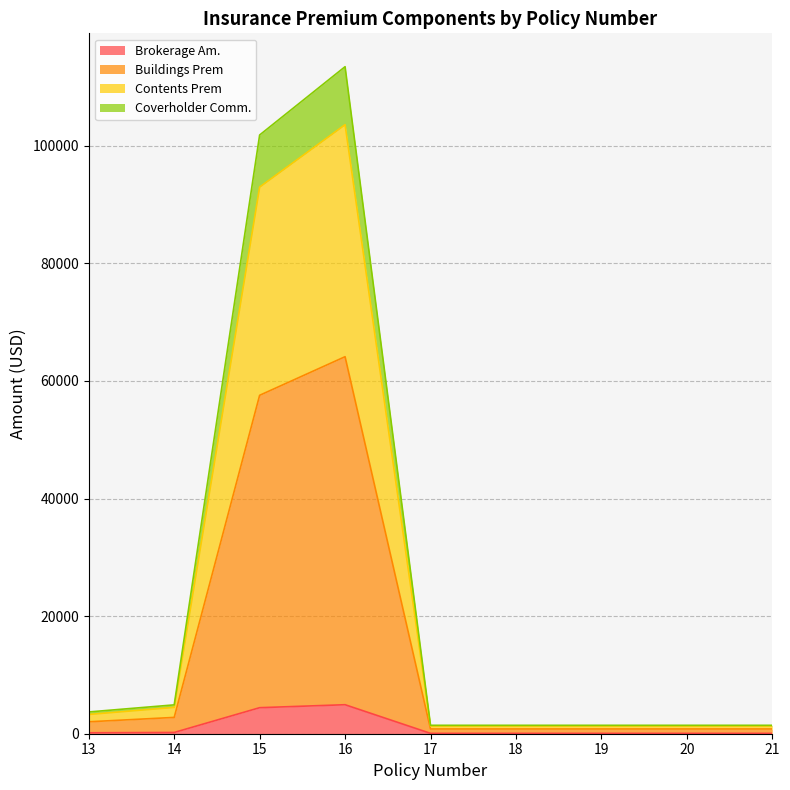

Which has a higher value, 15 or 17?

15